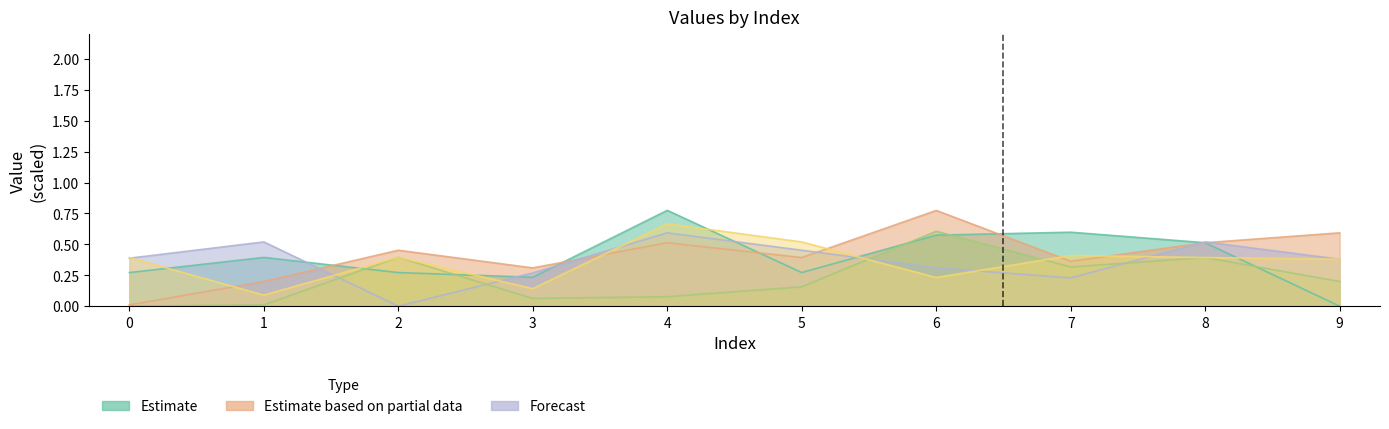

Reading left to right, extract all data points from this chart.

3: 0=0.3	1=0.4	2=0.3	3=0.2	4=0.8	5=0.3	6=0.6	7=0.6	8=0.5	9=0.0
7: 0=0.0	1=0.2	2=0.5	3=0.3	4=0.5	5=0.4	6=0.8	7=0.4	8=0.5	9=0.6
8: 0=0.4	1=0.5	2=0.0	3=0.3	4=0.6	5=0.5	6=0.3	7=0.2	8=0.5	9=0.4
9: 0=0.0	1=0.0	2=0.4	3=0.1	4=0.1	5=0.2	6=0.6	7=0.3	8=0.4	9=0.2
2: 0=0.4	1=0.1	2=0.4	3=0.1	4=0.7	5=0.5	6=0.2	7=0.4	8=0.4	9=0.4